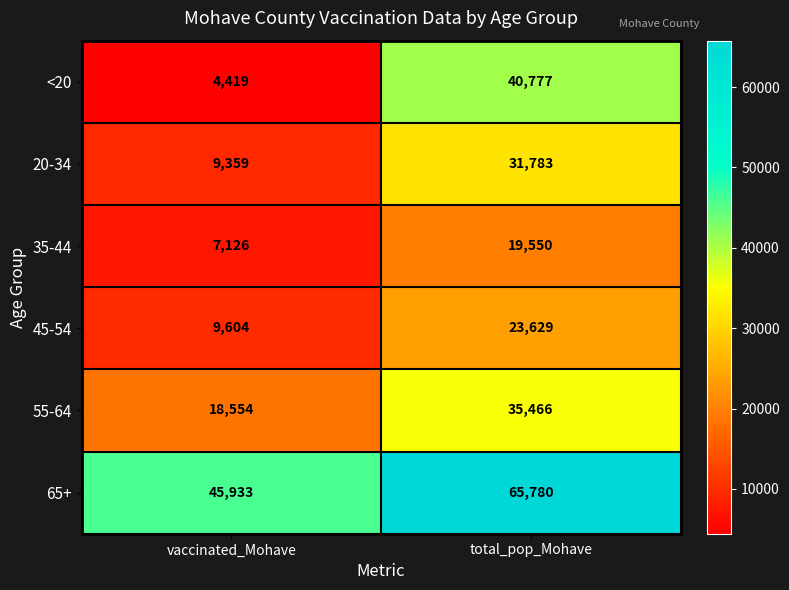

At which label is 20-34 closest to 20571?

vaccinated_Mohave